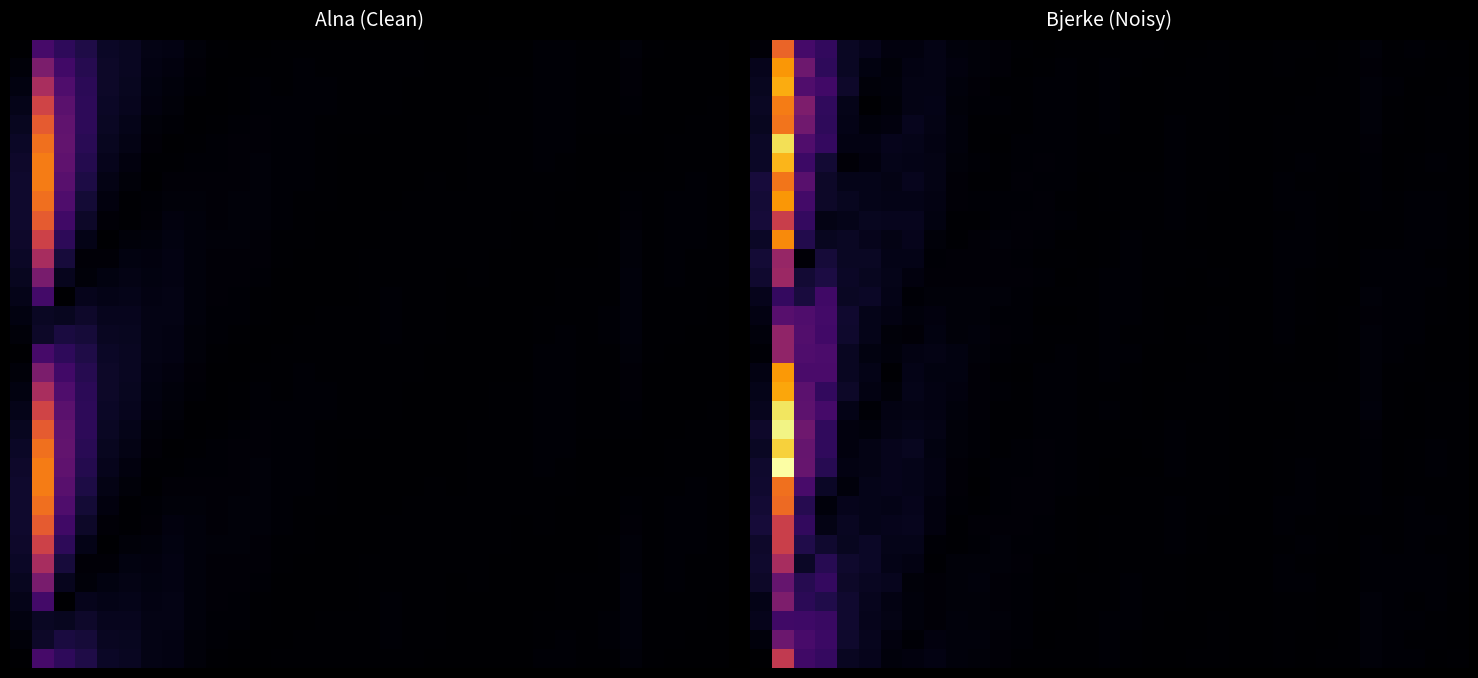

What is the maximum value for 5?

0.1